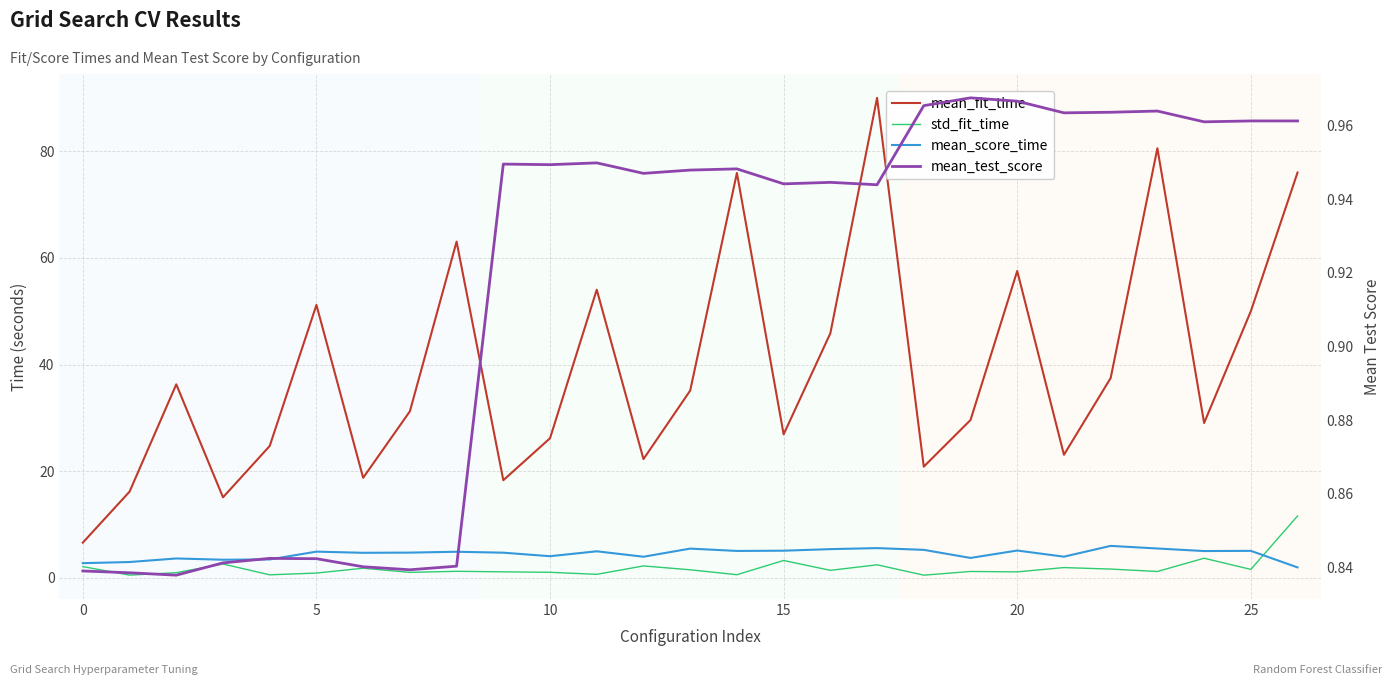

What is the highest value of the mean_score_time series?

6.0